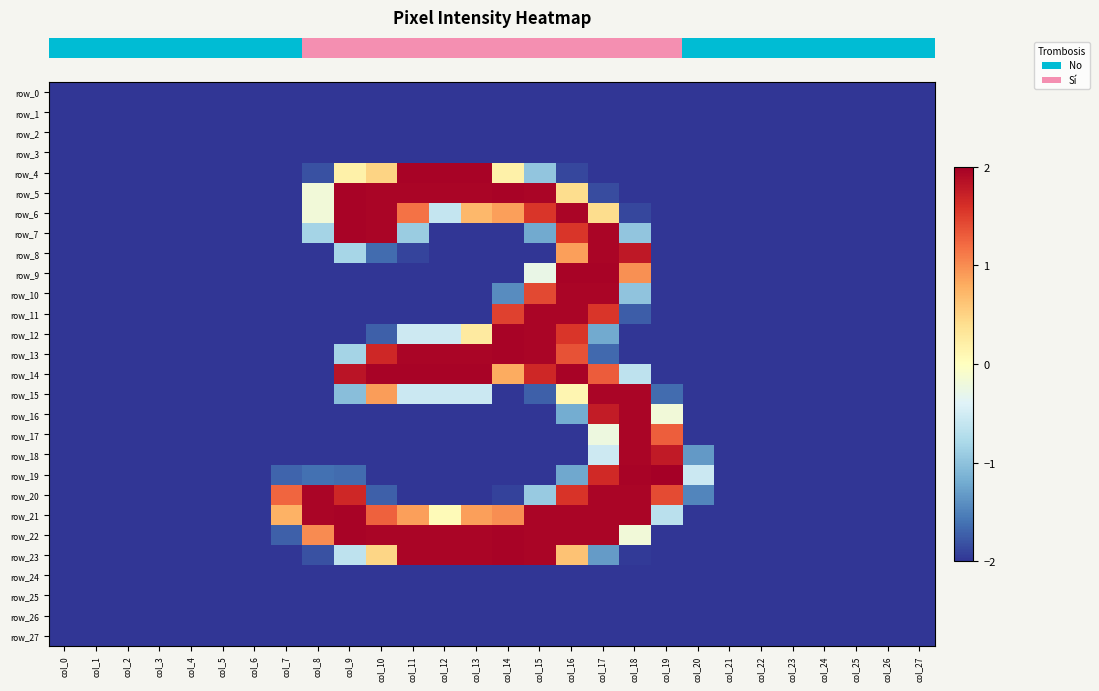

Between col_2 and col_1, which is larger?

col_2